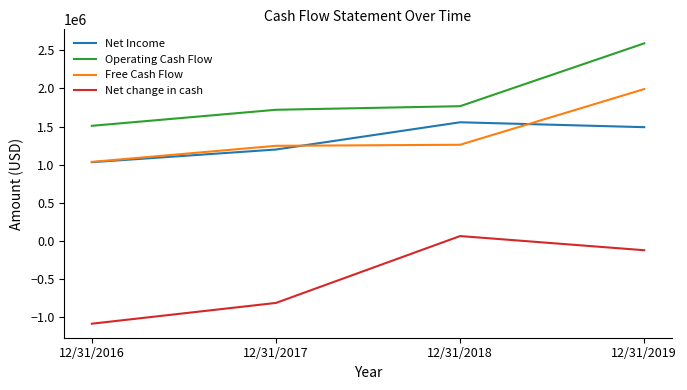

What is the greatest value displayed?

2592000